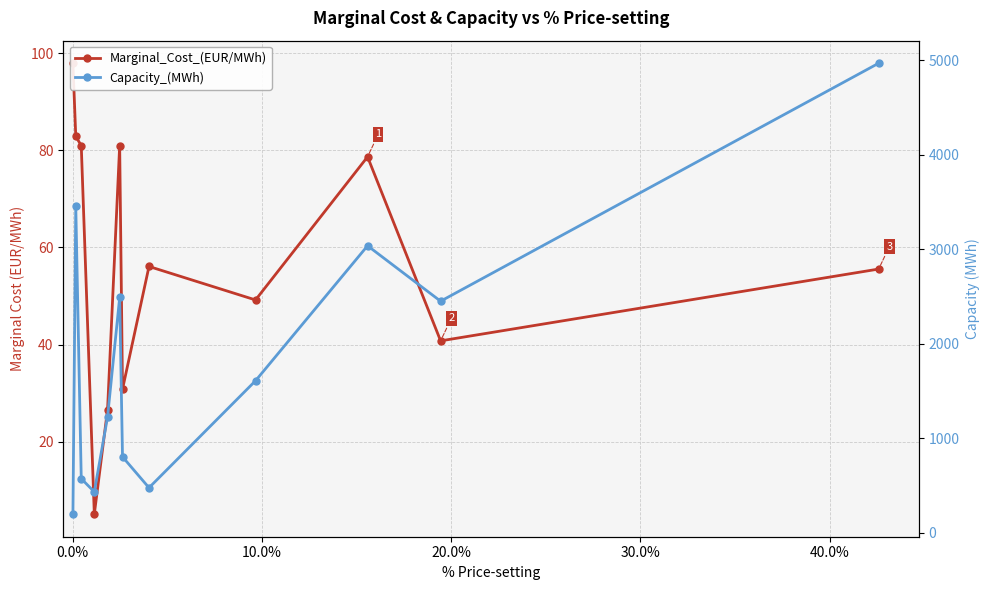

The value of Capacity_(MWh) at 0.0% is 1691.8. True or false?

False